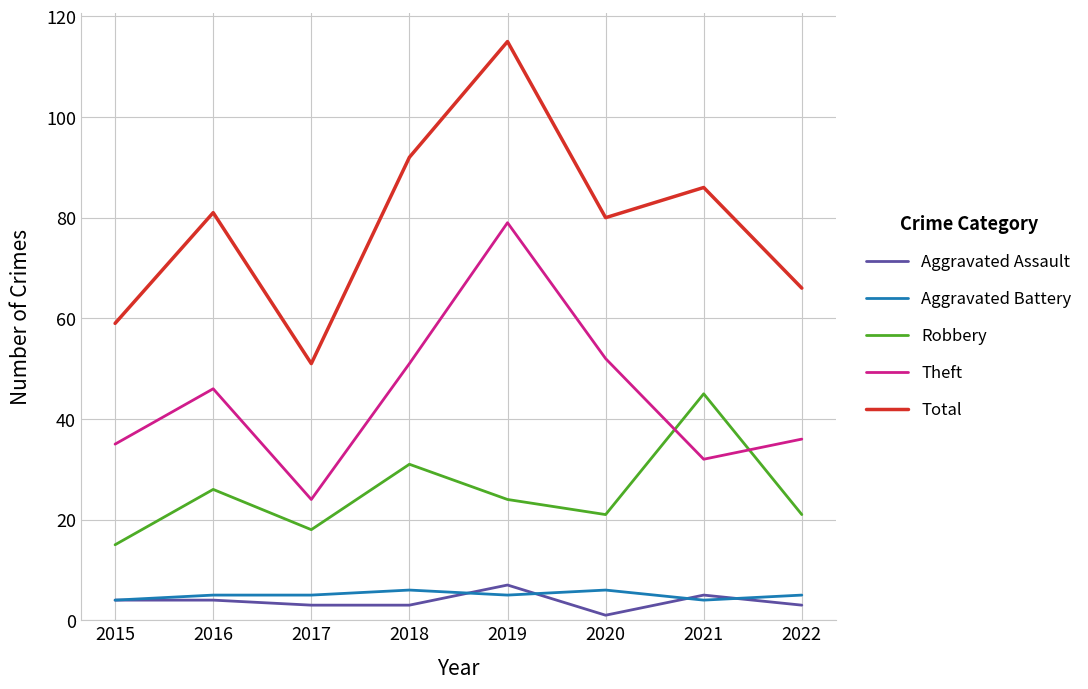

At which category is the sum across all series the highest?

2019